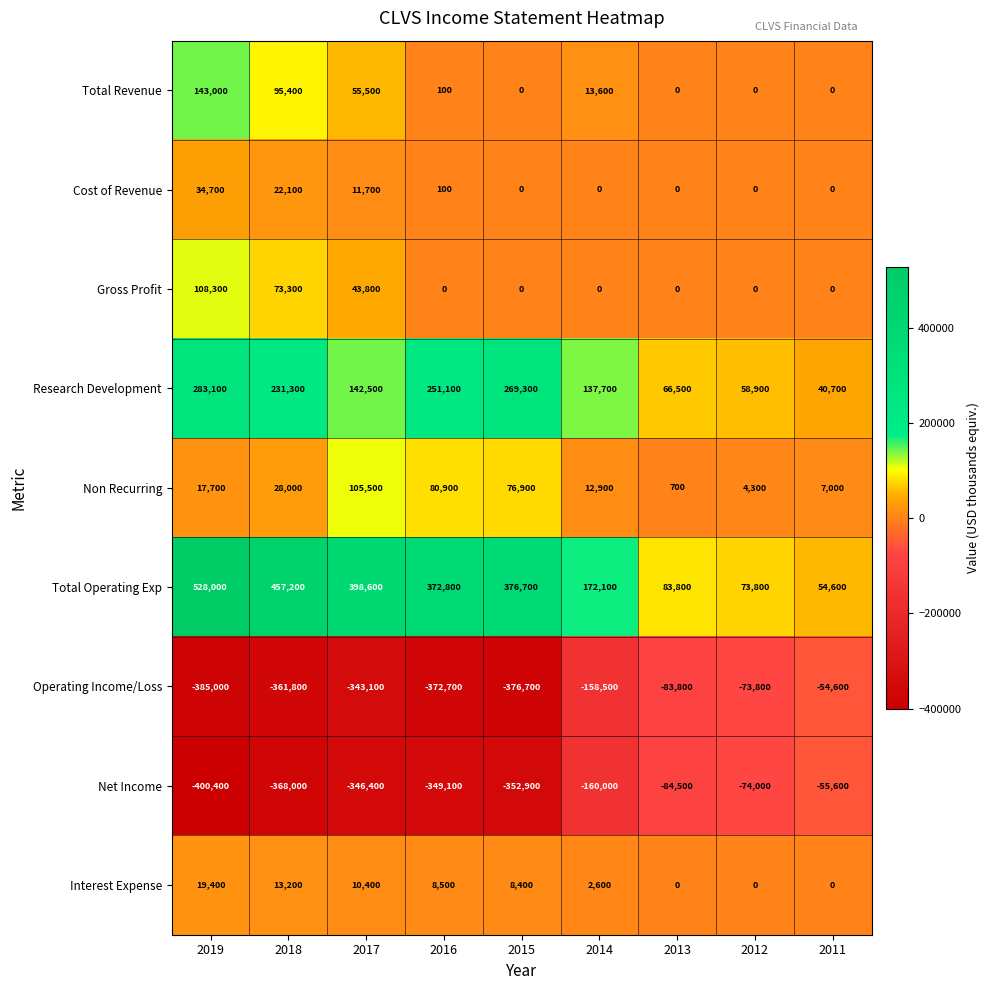

The Non Recurring series shows 157660 at 2017. True or false?

False